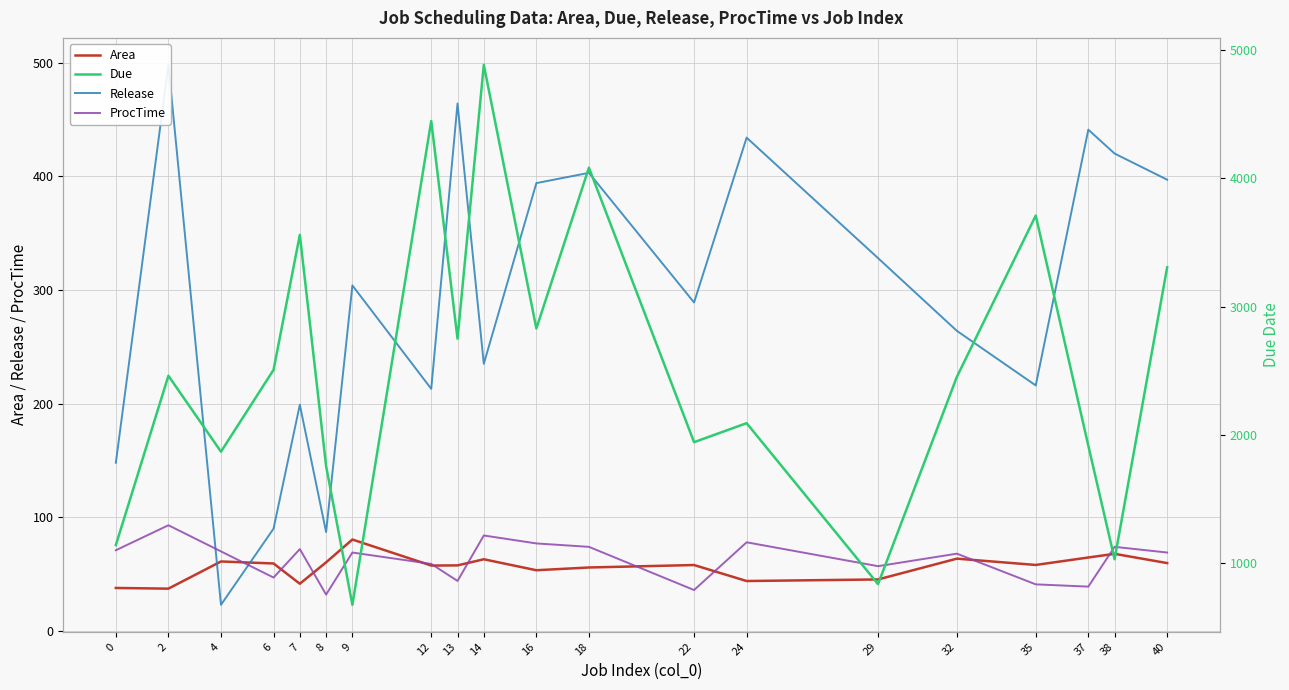

How many interior local peaks does the ProcTime series have?

7